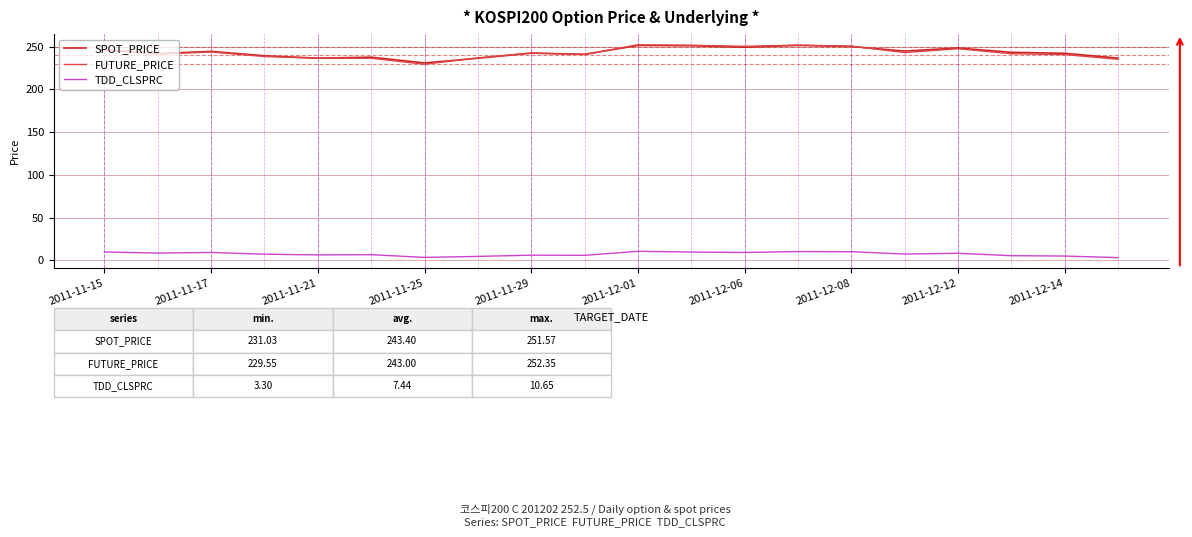

True or false: TDD_CLSPRC and FUTURE_PRICE cross at least once.

False